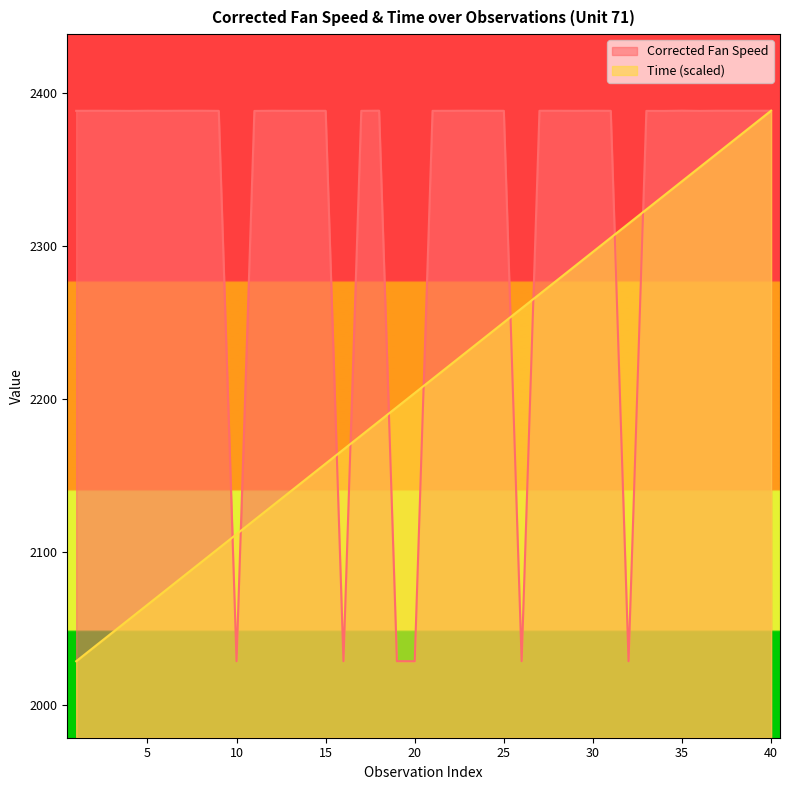

What is the highest value of the Time series?

2388.2